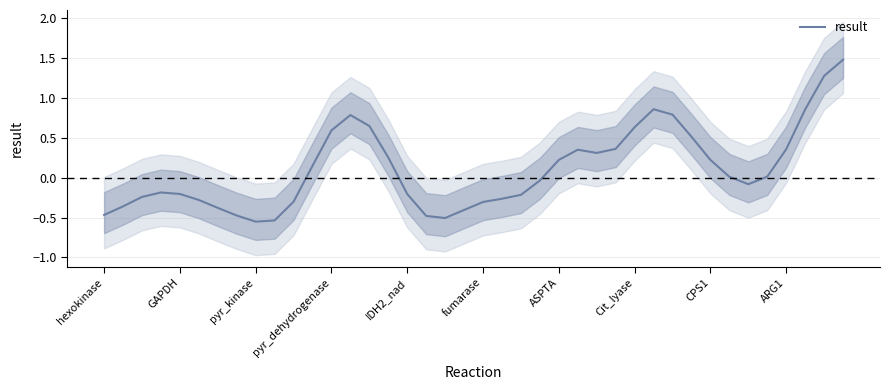

How many distinct data groups are displayed?

1